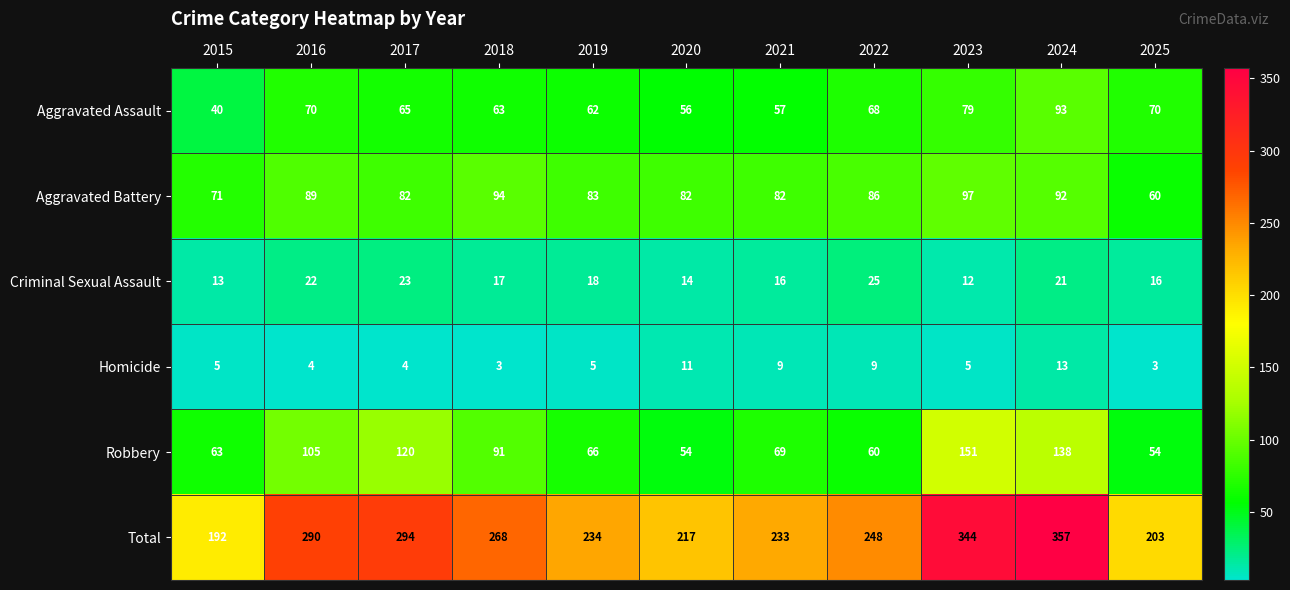

At which label does Robbery first exceed 69?

2016